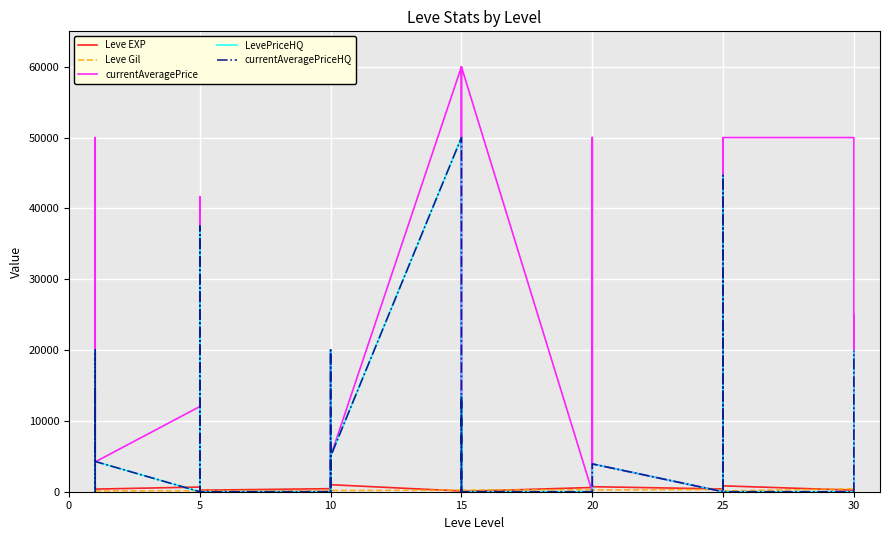

True or false: Leve Gil and currentAveragePrice cross at least once.

True